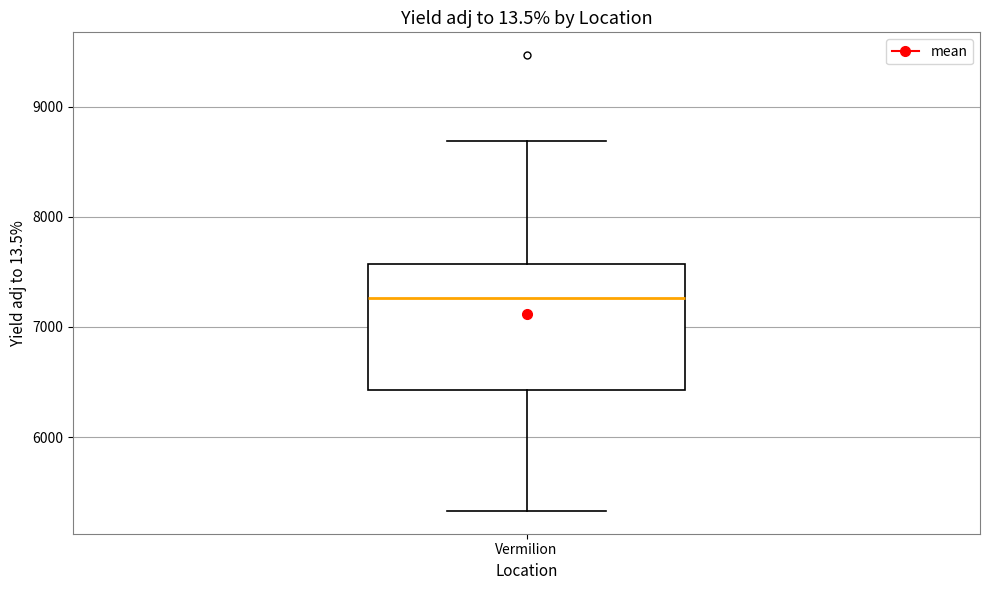

Read this box plot against the y-axis: the position of the median line, the range covered by the box, and the ends of both whiskers. The values are not printed on the chart, so give them approximately, as read against the axis.

median 7300, box 6400 to 7600, whiskers 5300 to 8700